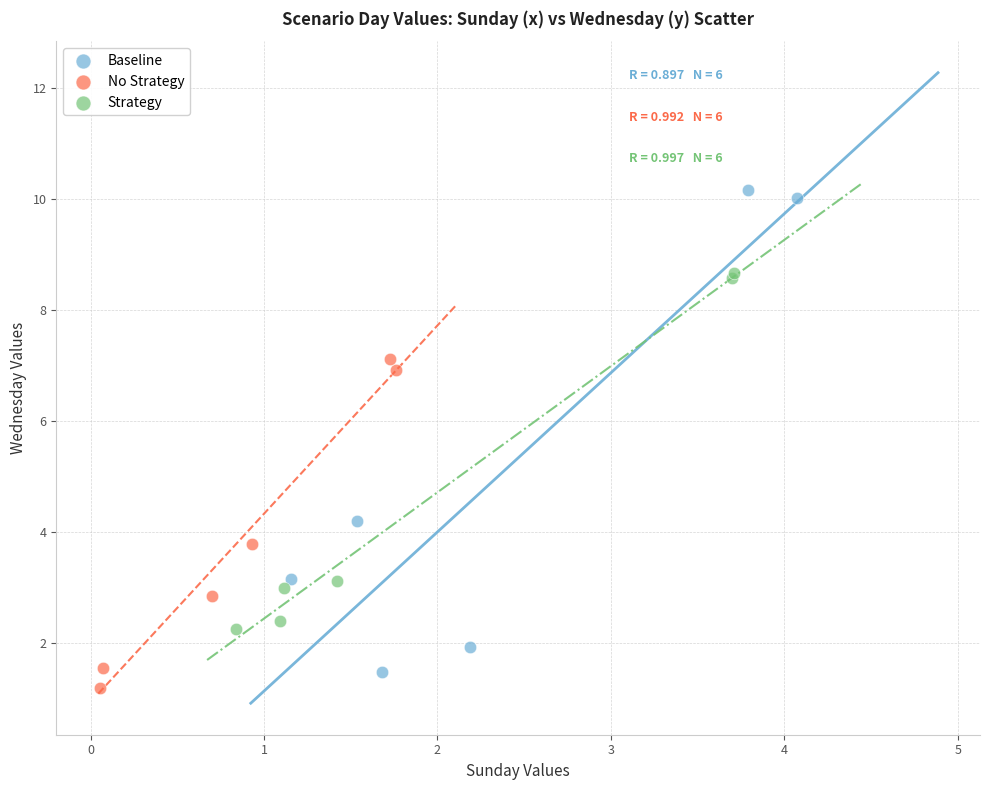

Which series reaches the maximum Y coordinate?

Baseline